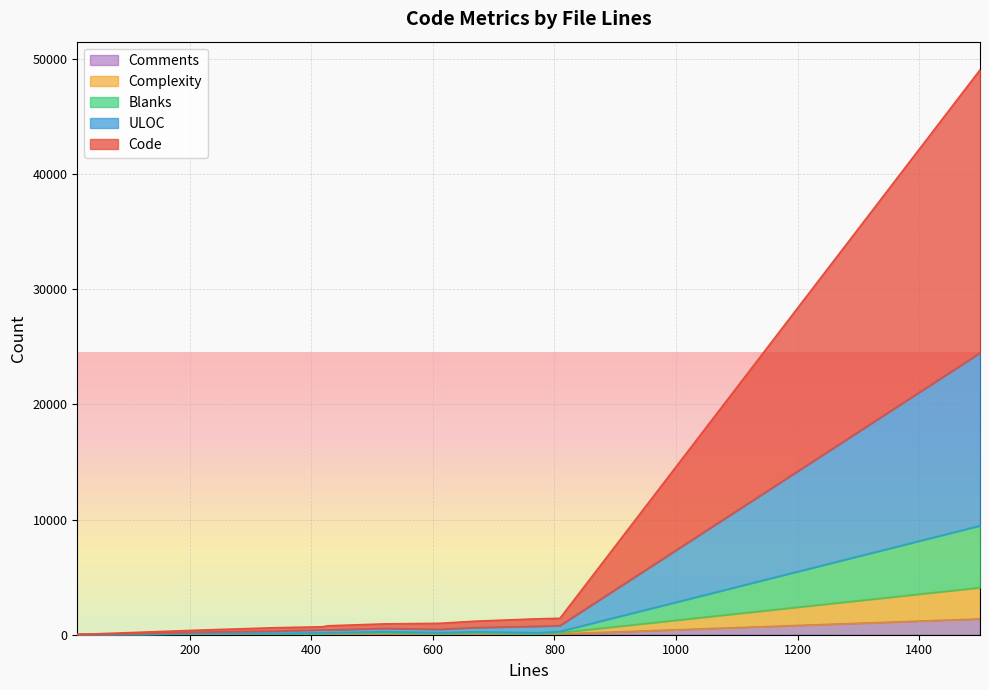

True or false: Code and Complexity cross at least once.

False